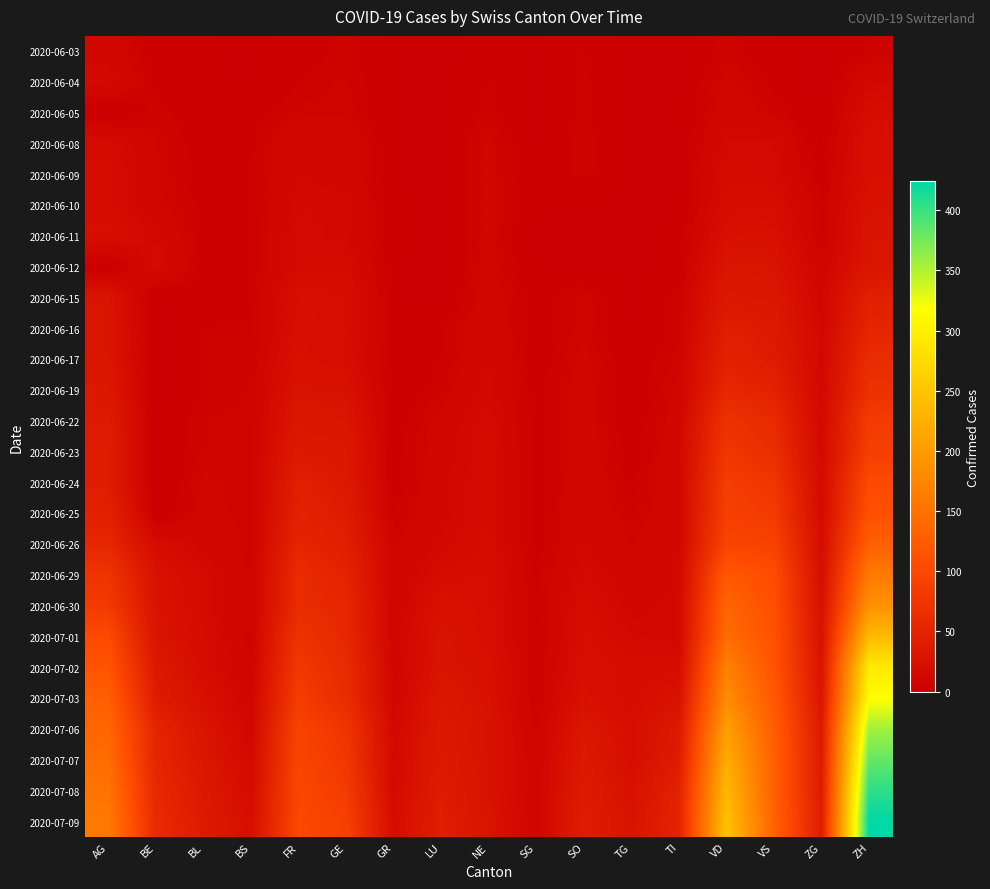

List the series in order of their peak value, lowest first.

2020-06-03, 2020-06-04, 2020-06-05, 2020-06-08, 2020-06-09, 2020-06-10, 2020-06-11, 2020-06-12, 2020-06-15, 2020-06-16, 2020-06-17, 2020-06-19, 2020-06-22, 2020-06-23, 2020-06-24, 2020-06-25, 2020-06-26, 2020-06-29, 2020-06-30, 2020-07-01, 2020-07-02, 2020-07-03, 2020-07-06, 2020-07-07, 2020-07-08, 2020-07-09